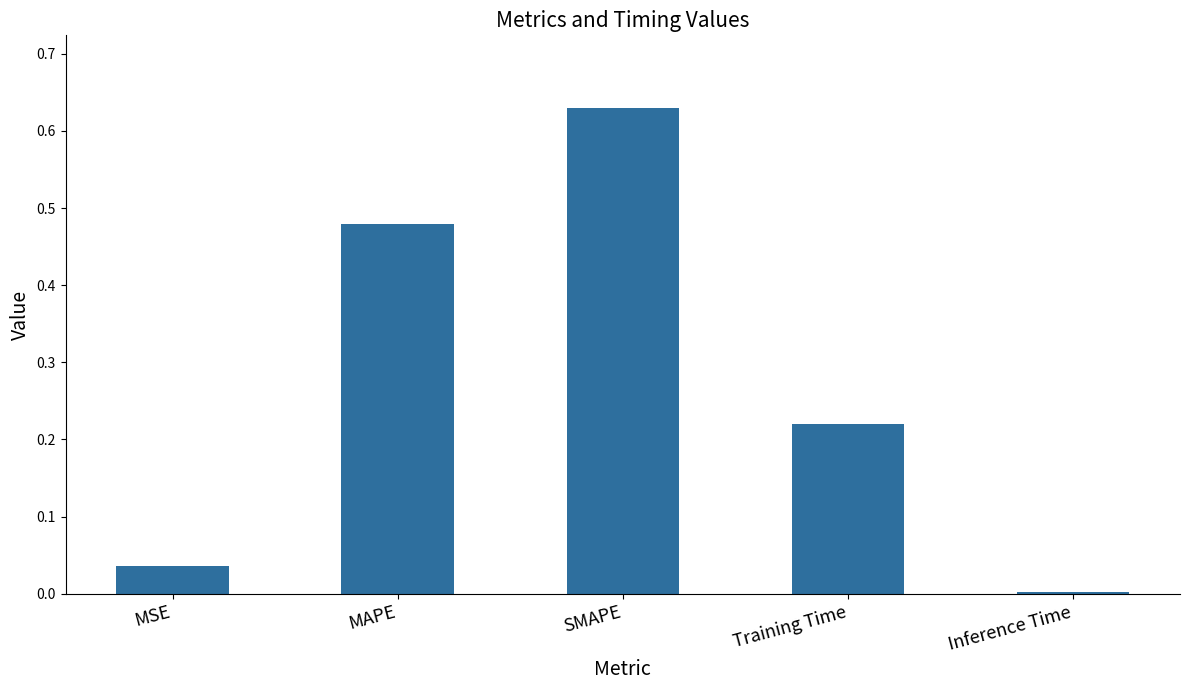

Is it true that the value at MSE is 0.1?

False